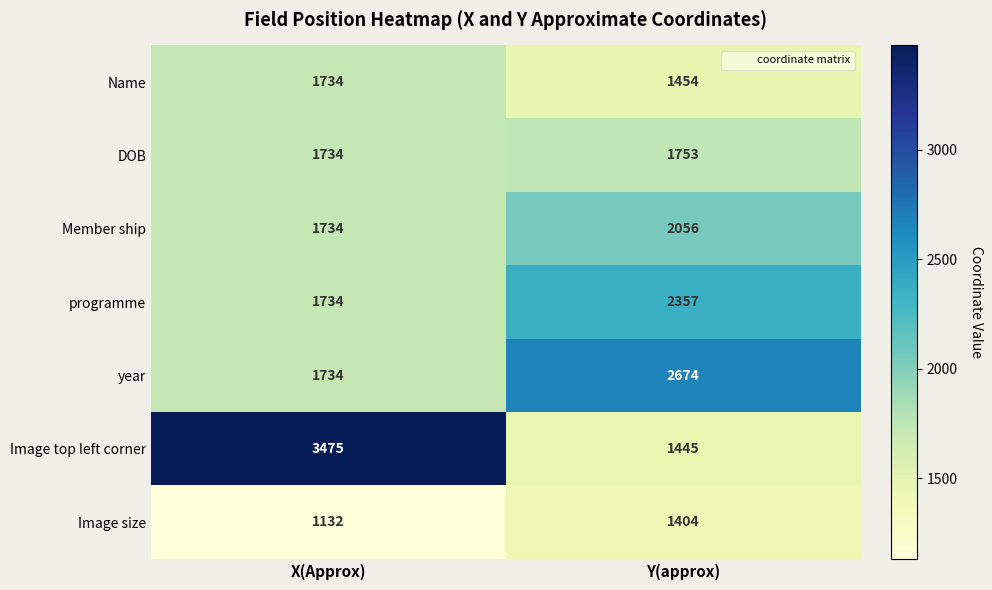

At which category is the sum across all series the highest?

X(Approx)